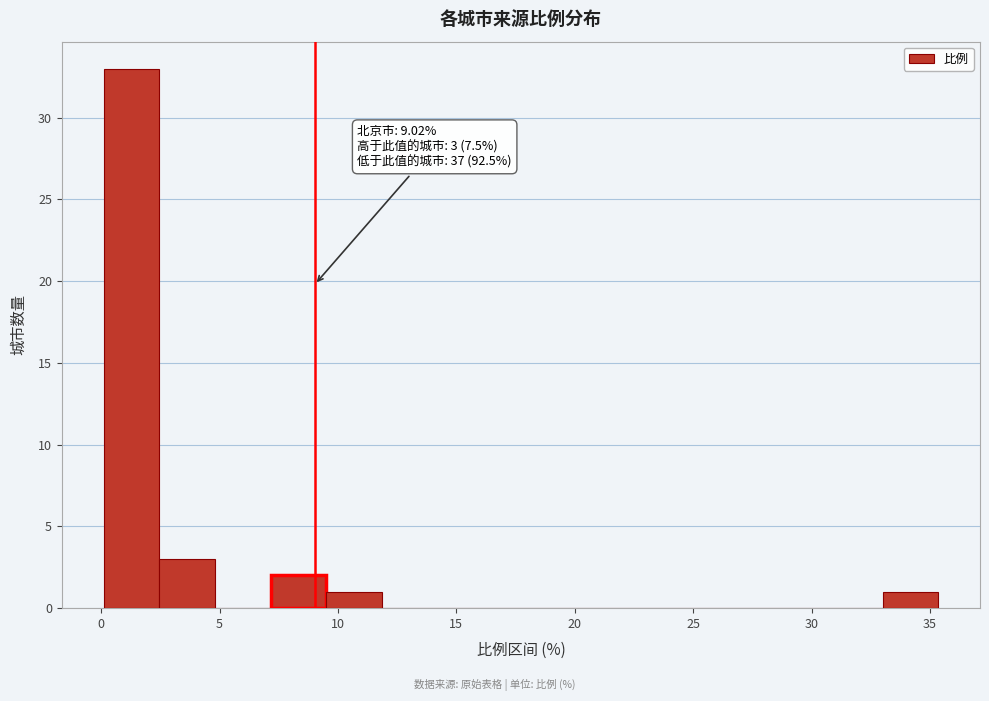

Over which range of the x-axis is the bar tallest?

0.10 to 2.45